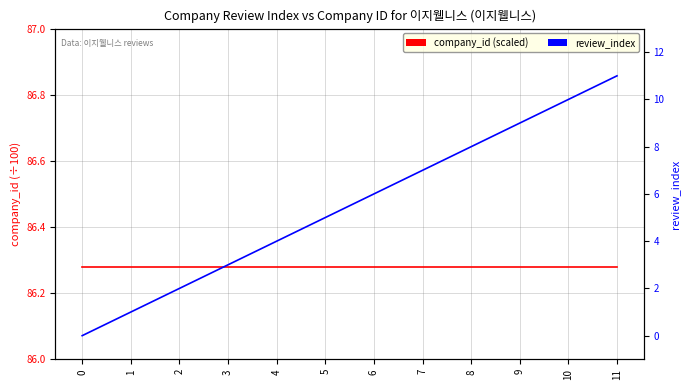

Which series has the largest total across all categories?

company_id (scaled)